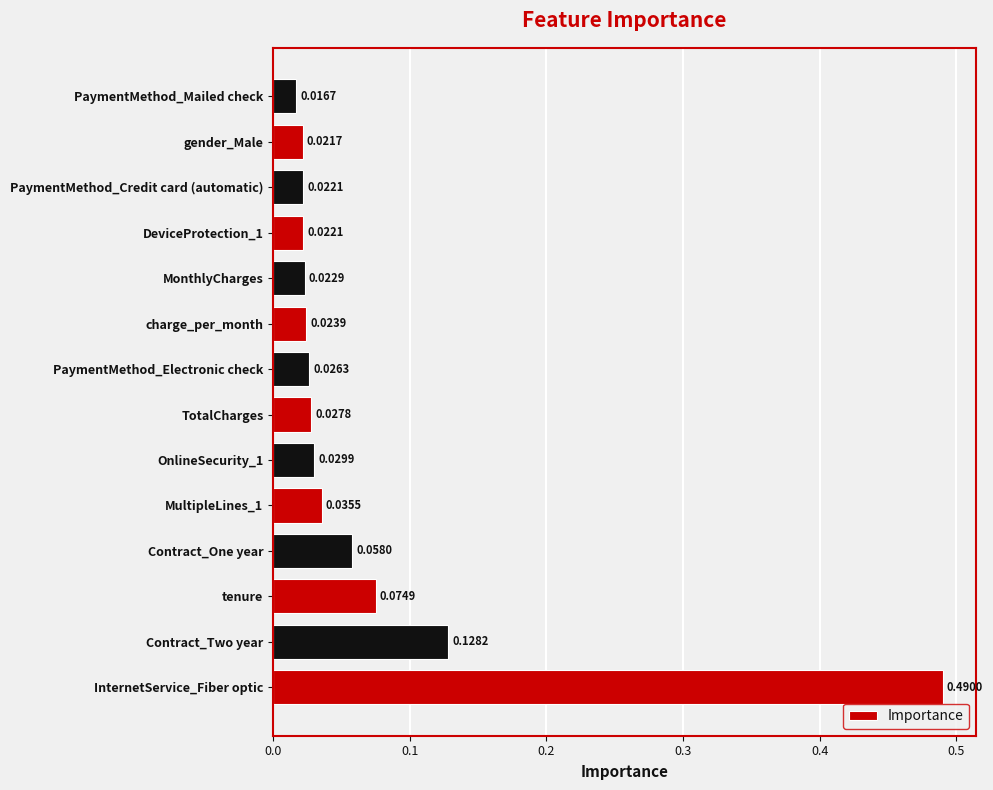

How many bars are there in total?

14